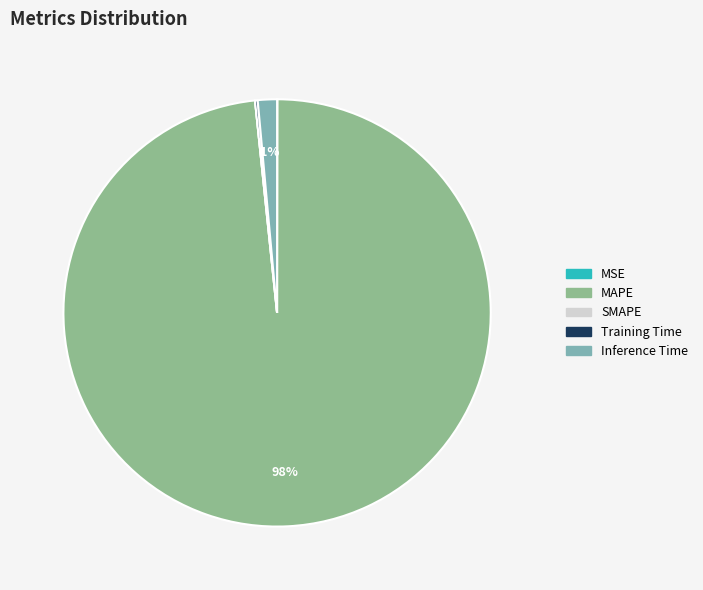

To the nearest percent, what is the average slice percentage?

20%